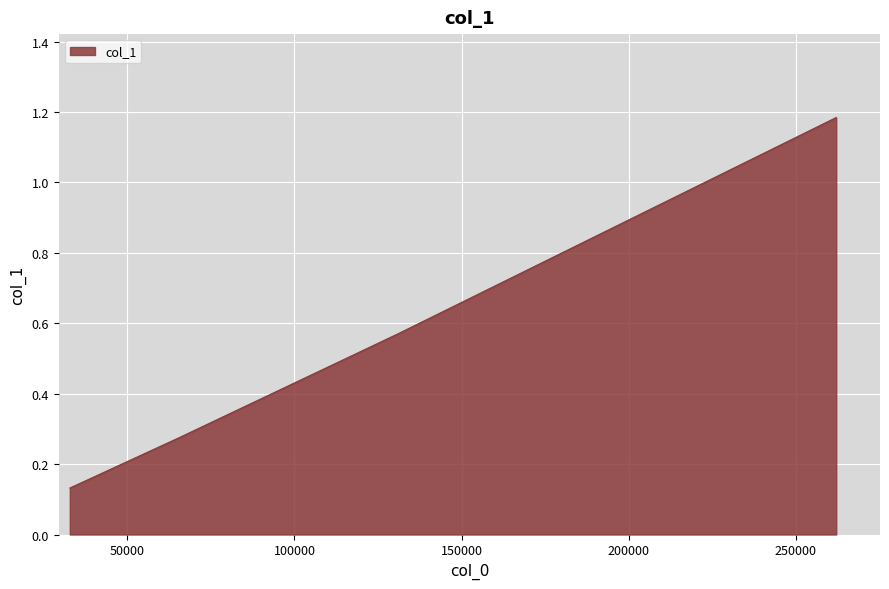

What is the average value?

0.5